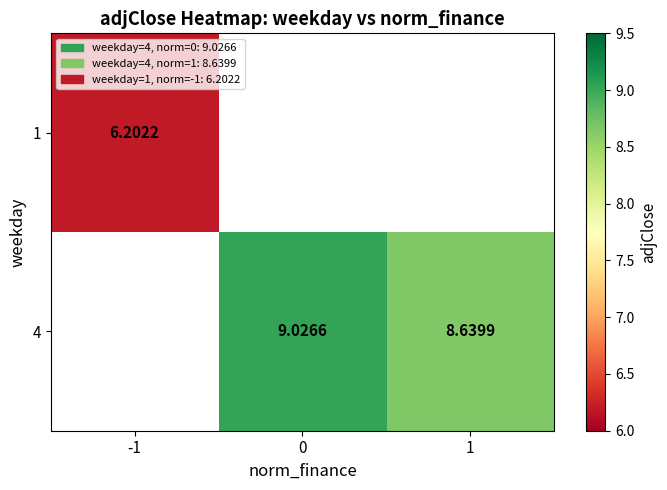

Is the value of 4 at 1 greater than the value of 1 at -1?

Yes